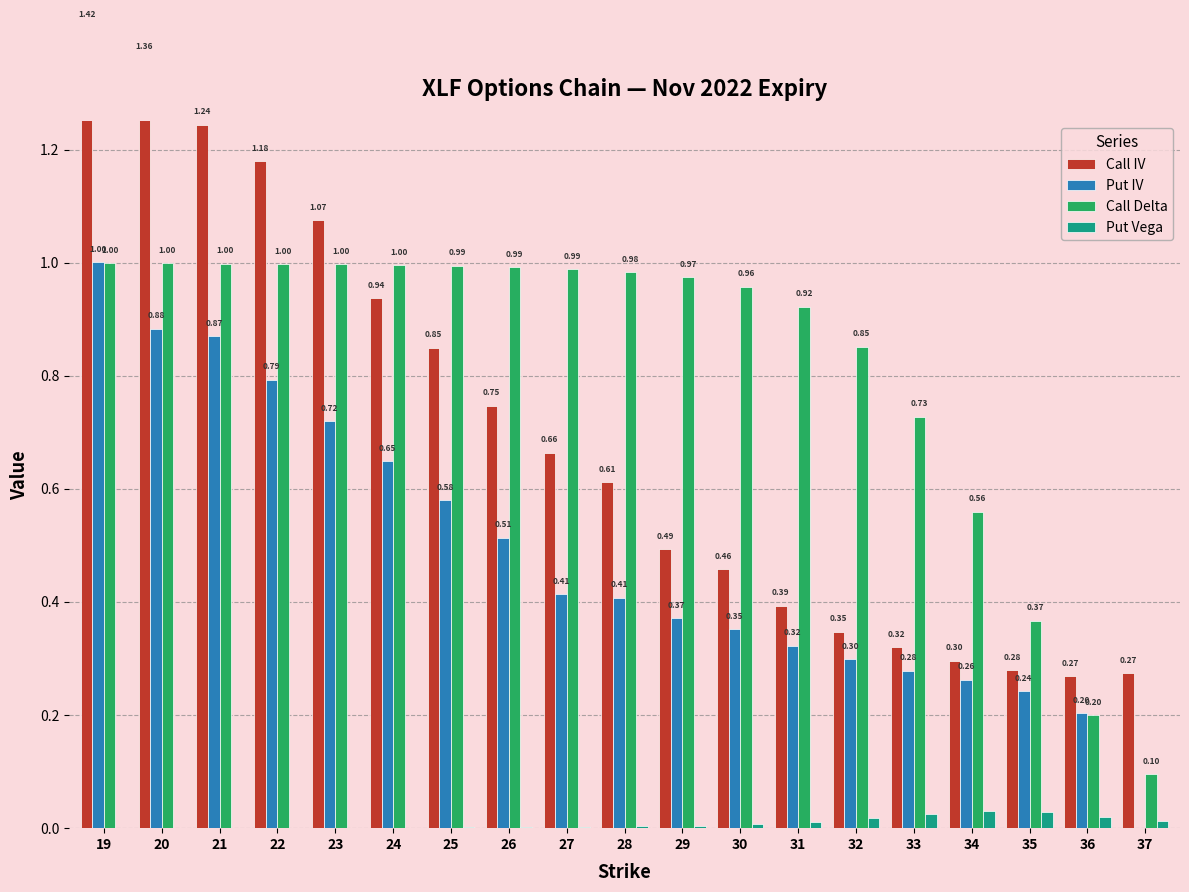

What is the difference between the second highest and minimum values in the Call Delta series?

0.9